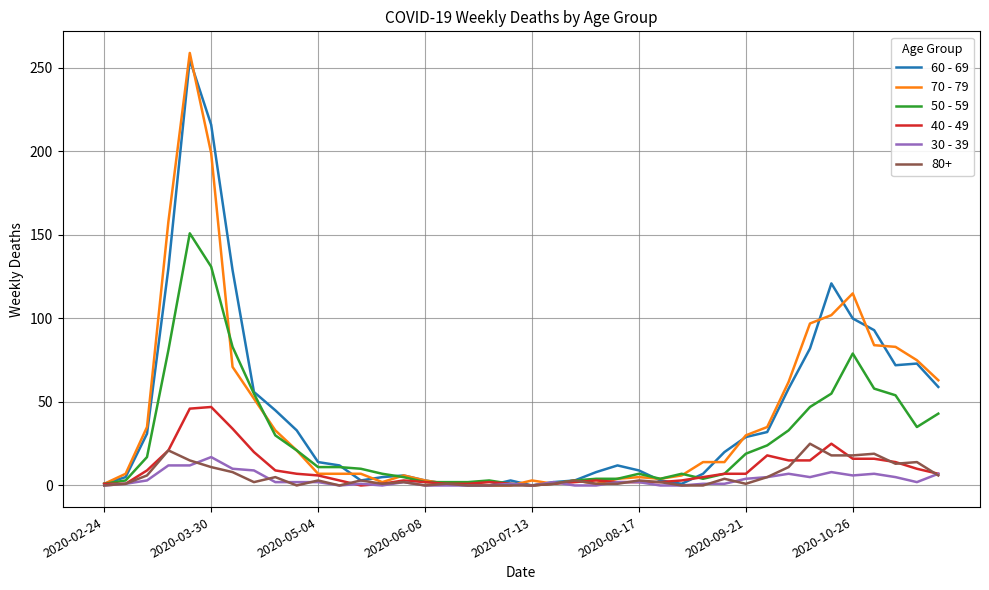

What is the maximum value shown in the chart?

259